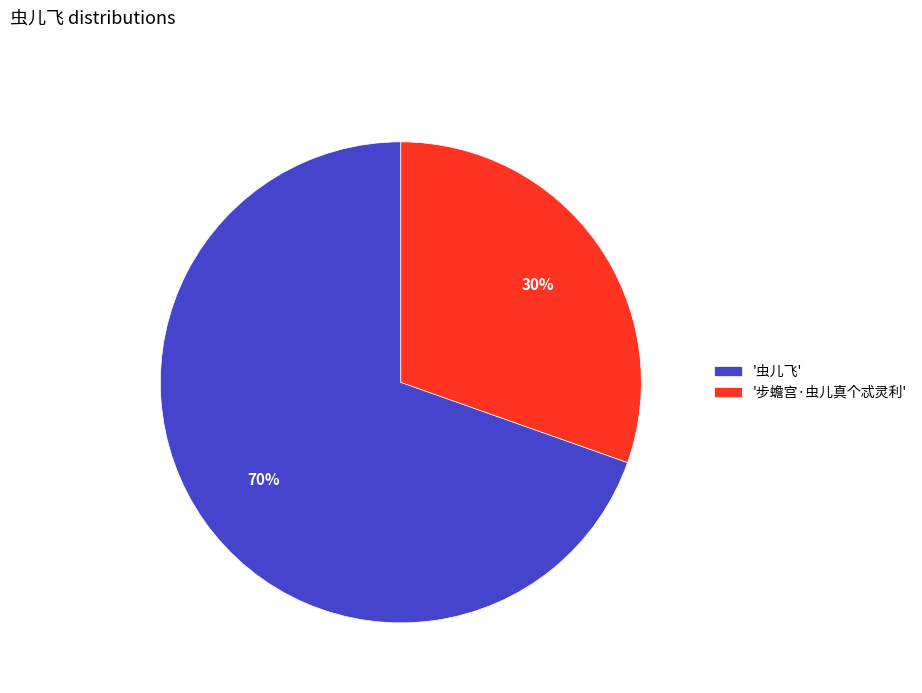

Approximately how many times larger is the value at '虫儿飞' compared to '步蟾宫·虫儿真个忒灵利'?

2.3